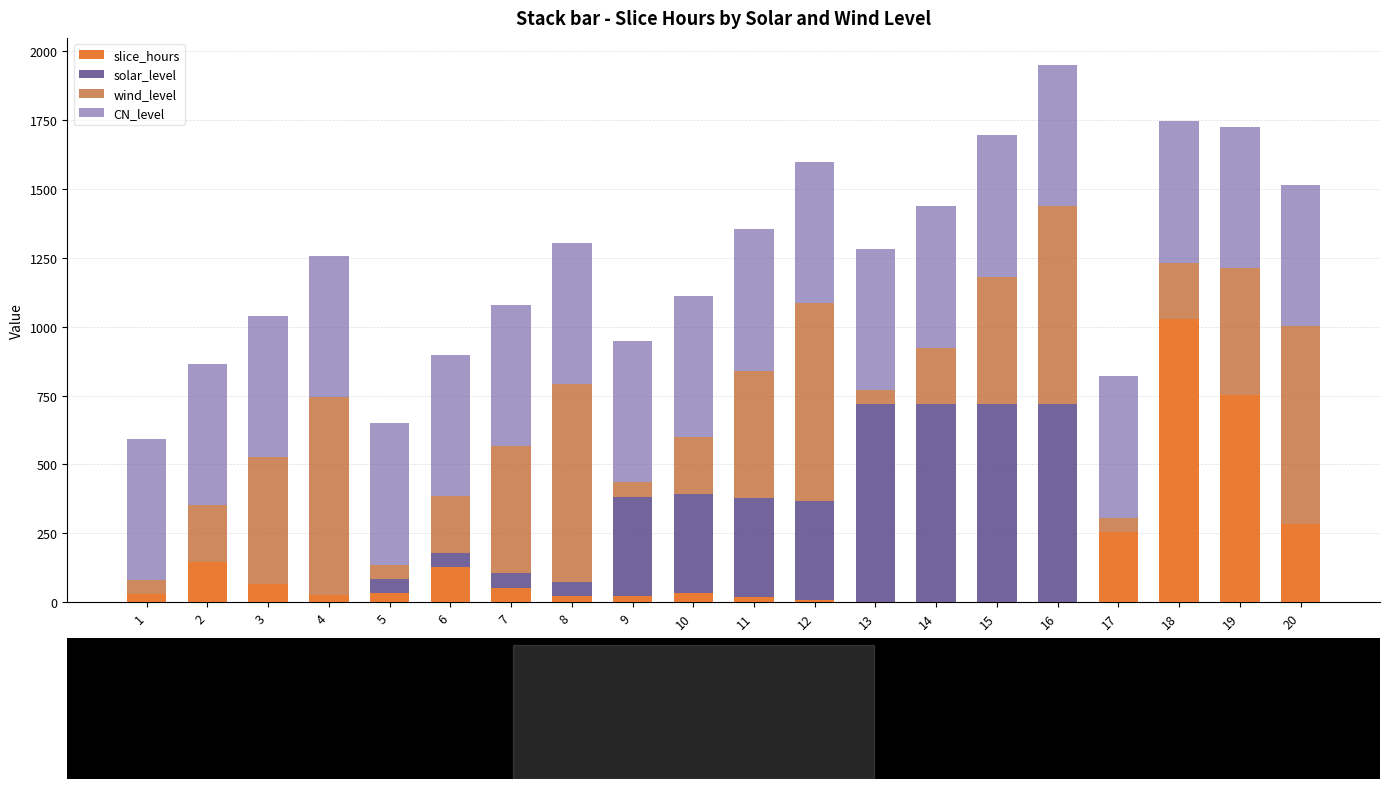

Which label corresponds to the largest value in the chart?

18